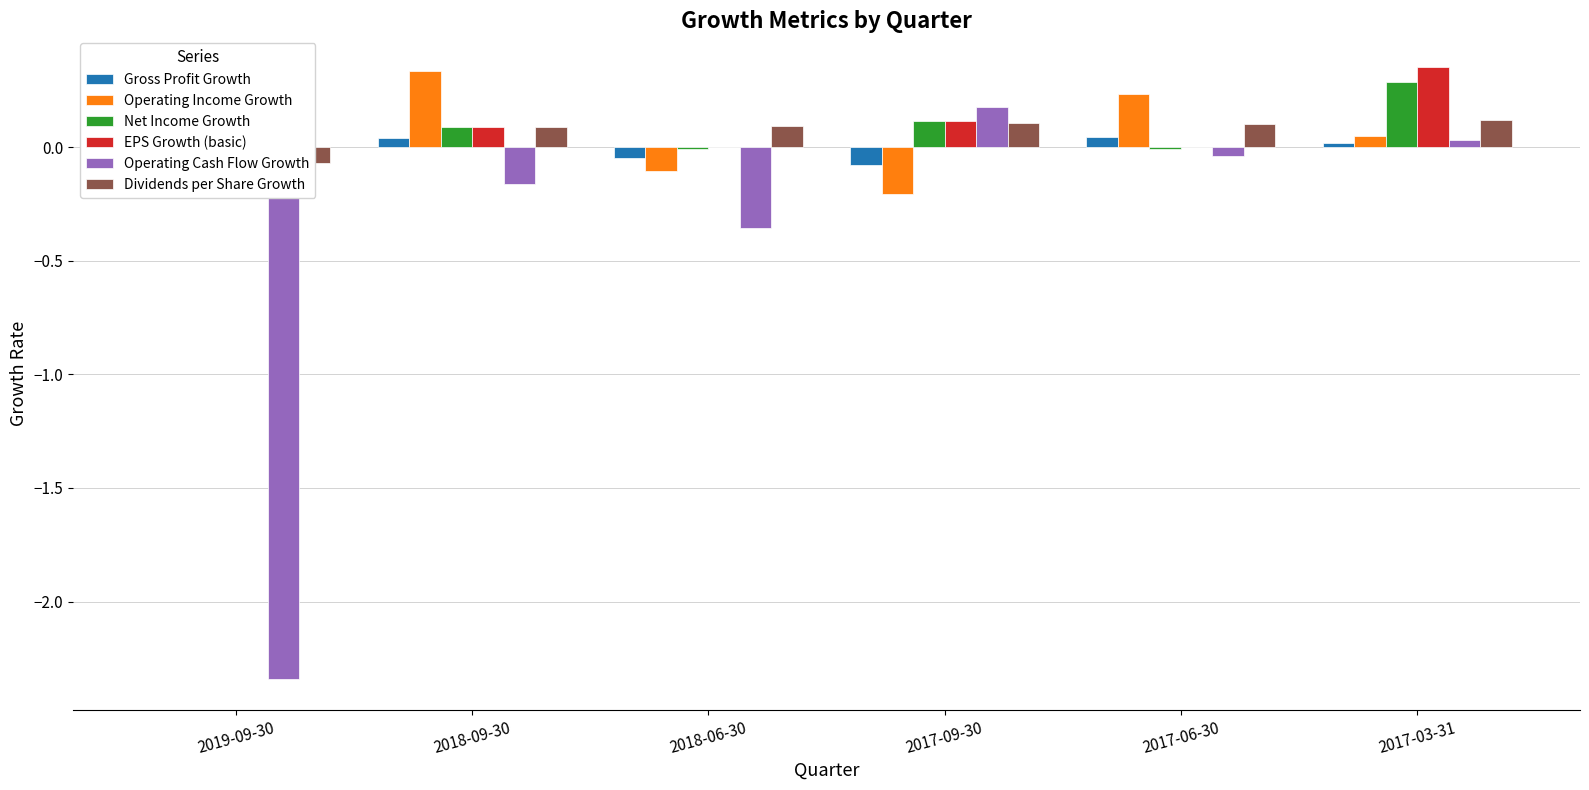

What is the label of the 5th bar from the right?

2018-09-30